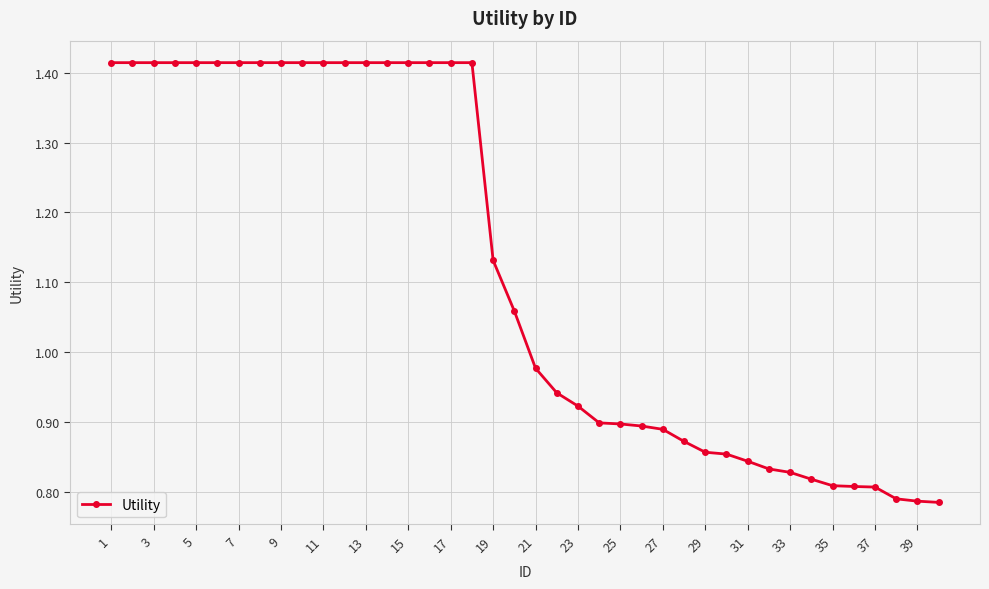

What is the difference between the second highest and minimum values?

0.6